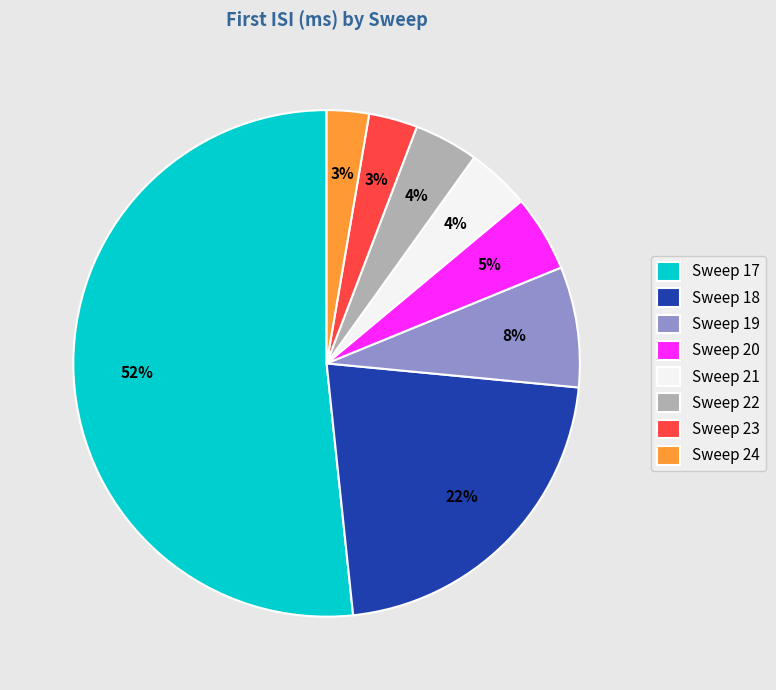

The Sweep 24 slice represents 3% of the pie. True or false?

True